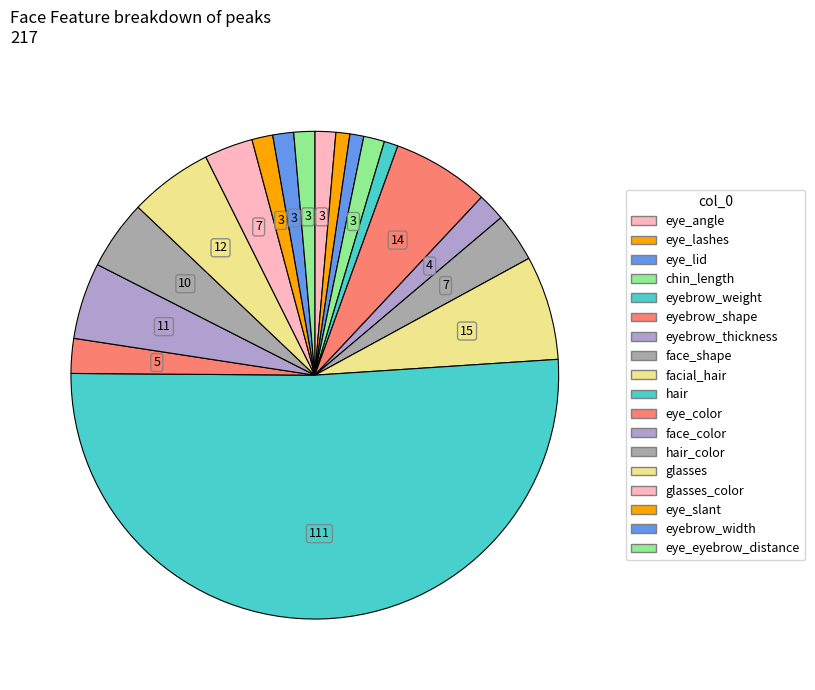

Count the number of slices in the pie.

18